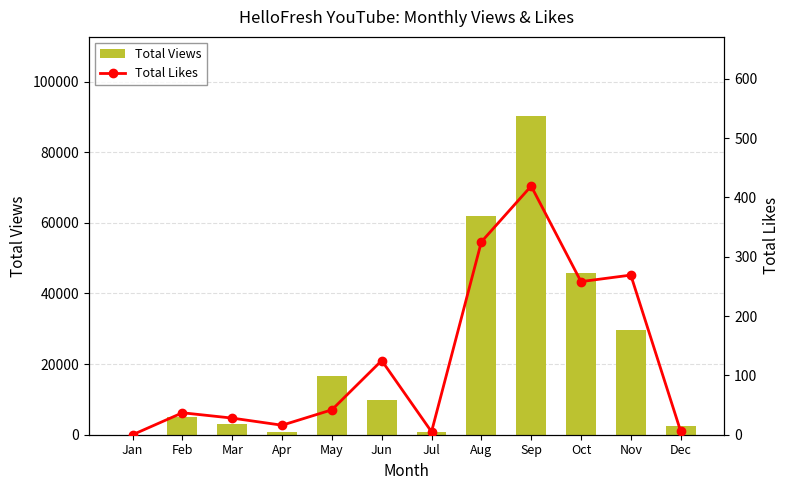

Rank the series by their average value, from lowest to highest.

Total Likes, Total Views